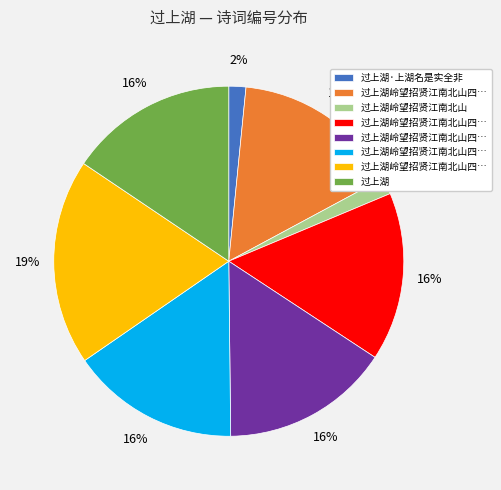

To the nearest percent, what is the difference between the largest and smallest slice percentages?

17%